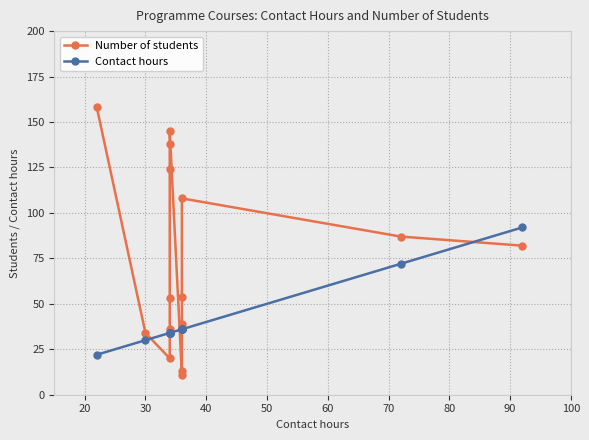

What is the highest value of the Number of students series?

158